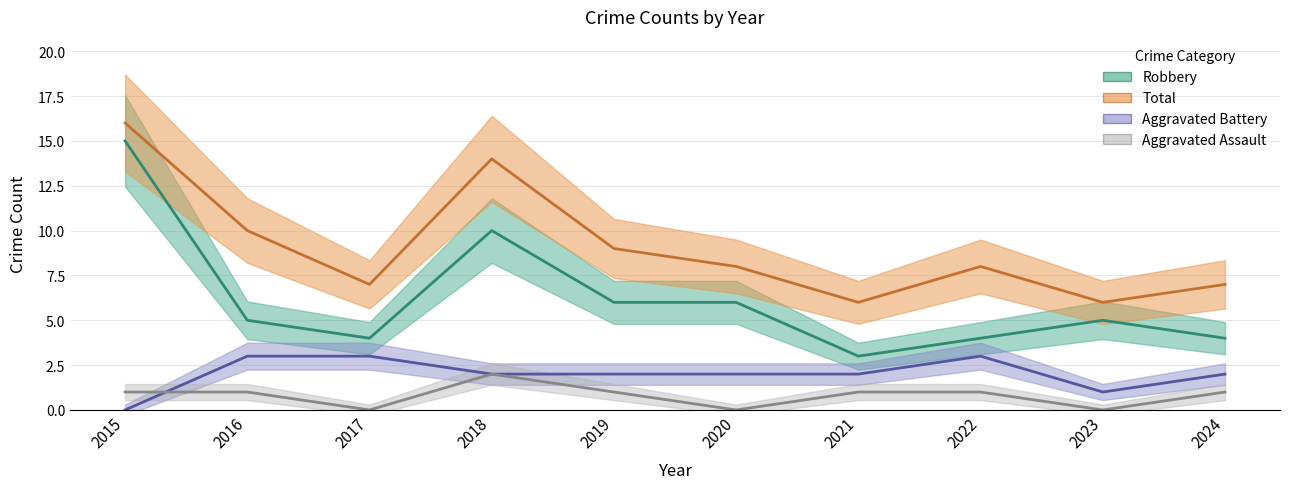

Reading right to left, what are all the values shown in this chart?

Aggravated Assault: 2024=1	2023=0	2022=1	2021=1	2020=0	2019=1	2018=2	2017=0	2016=1	2015=1
Aggravated Battery: 2024=2	2023=1	2022=3	2021=2	2020=2	2019=2	2018=2	2017=3	2016=3	2015=0
Robbery: 2024=4	2023=5	2022=4	2021=3	2020=6	2019=6	2018=10	2017=4	2016=5	2015=15
Total: 2024=7	2023=6	2022=8	2021=6	2020=8	2019=9	2018=14	2017=7	2016=10	2015=16